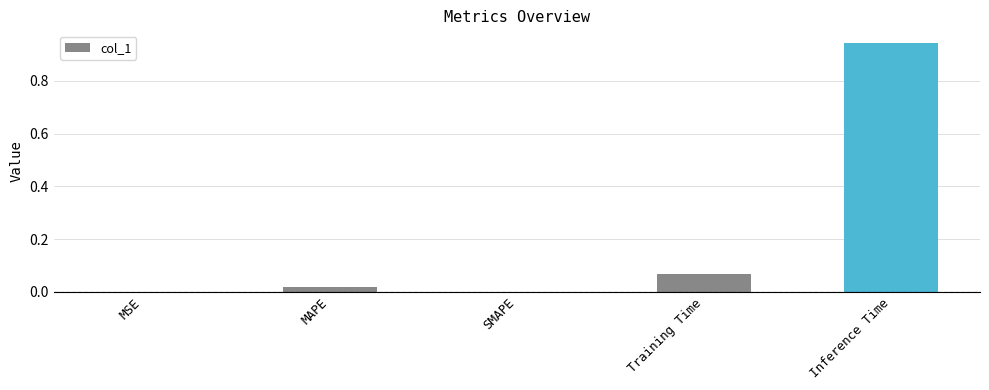

Is it true that the value at MSE is 0.0?

True